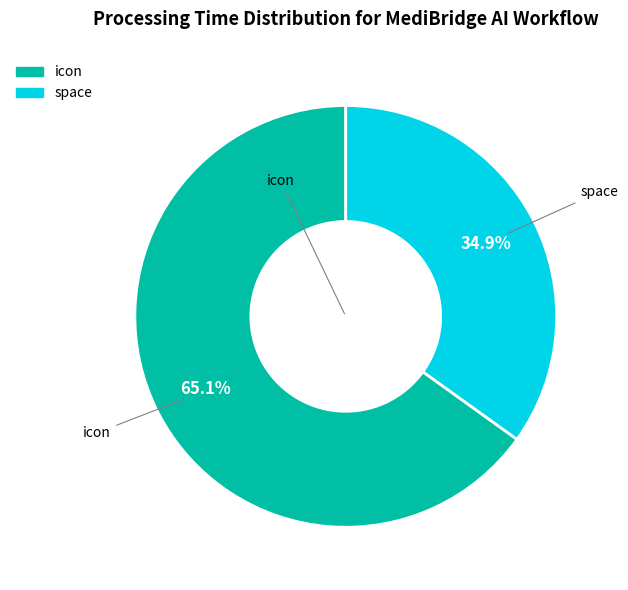

True or false: space accounts for 23% of the total.

False